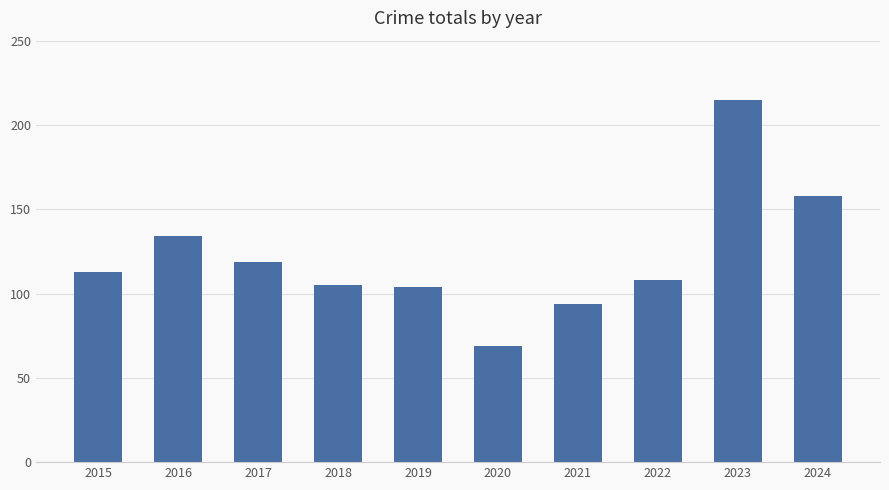

What is the sum of the values at 2017 and 2016?

253